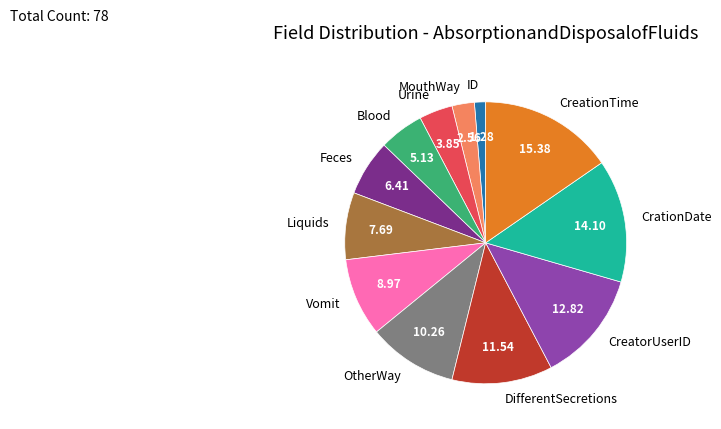

Is the sum of Liquids and ID greater than half?

No